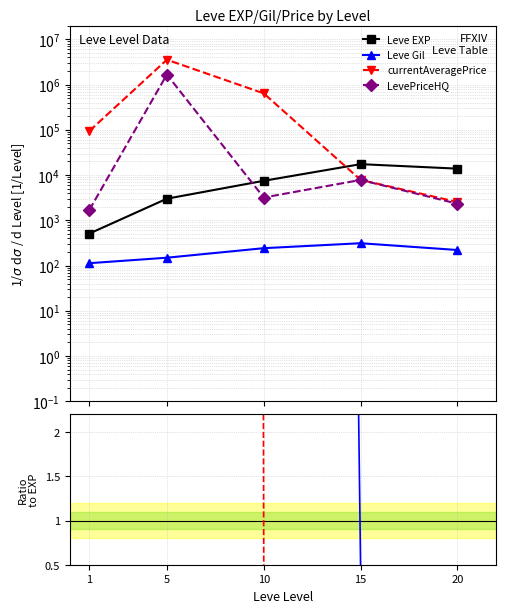

Which has a higher value, 10 or 1?

10